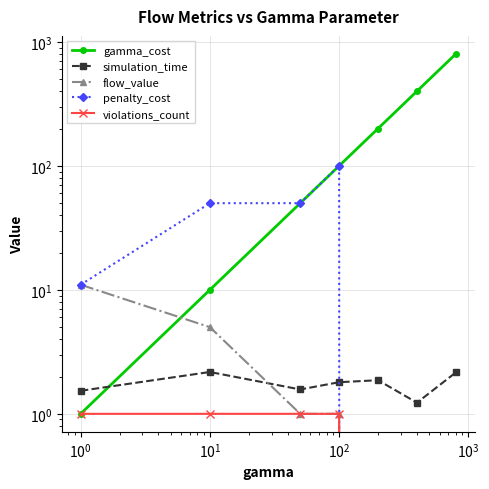

Which series has the largest total across all categories?

gamma_cost